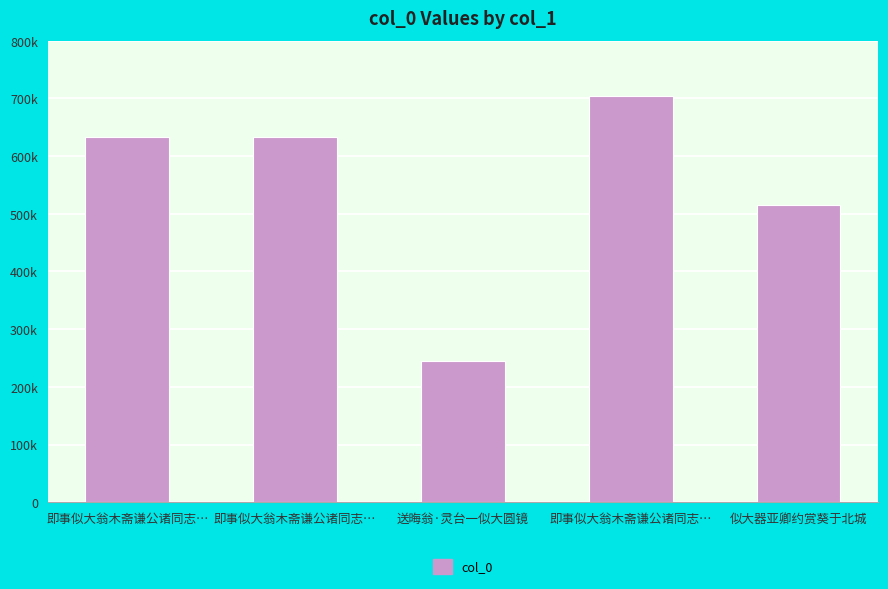

What is the change in value from 即事似大翁木斋谦公诸同志… to 即事似大翁木斋谦公诸同志…?

+70917